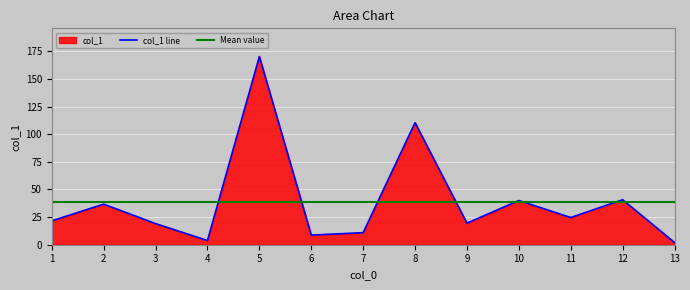

Which has a higher value, 1 or 11?

11